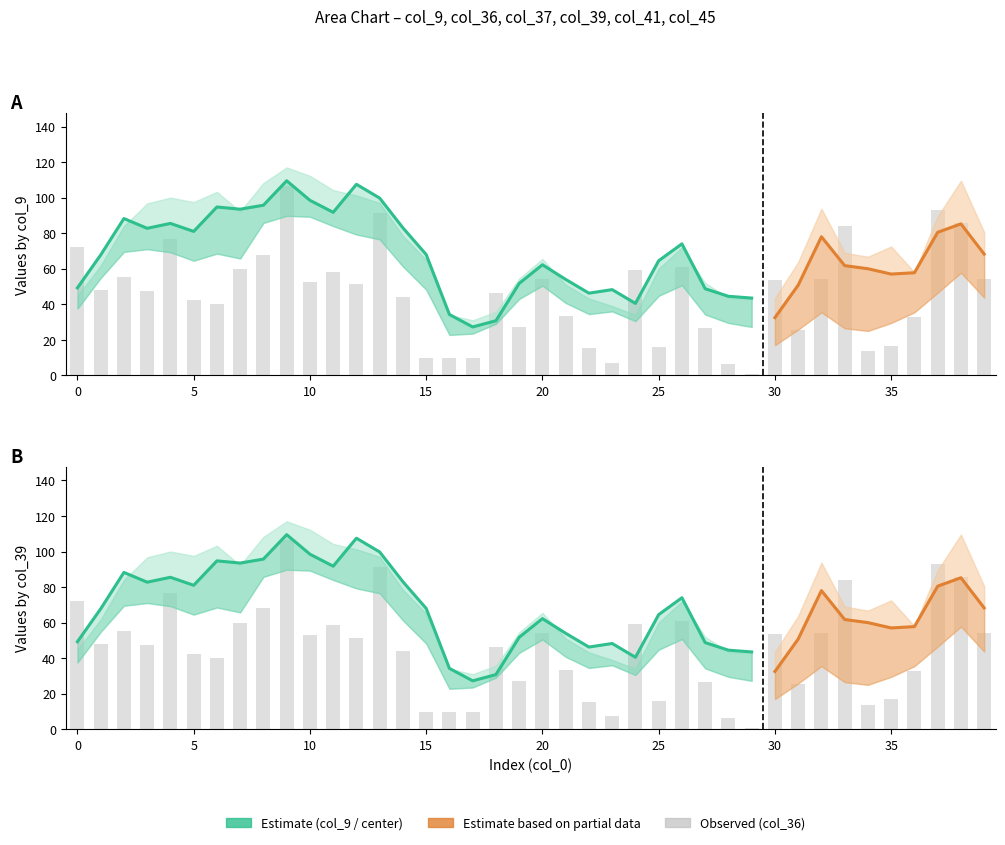

The value of col_41 at 5 is 31. True or false?

True